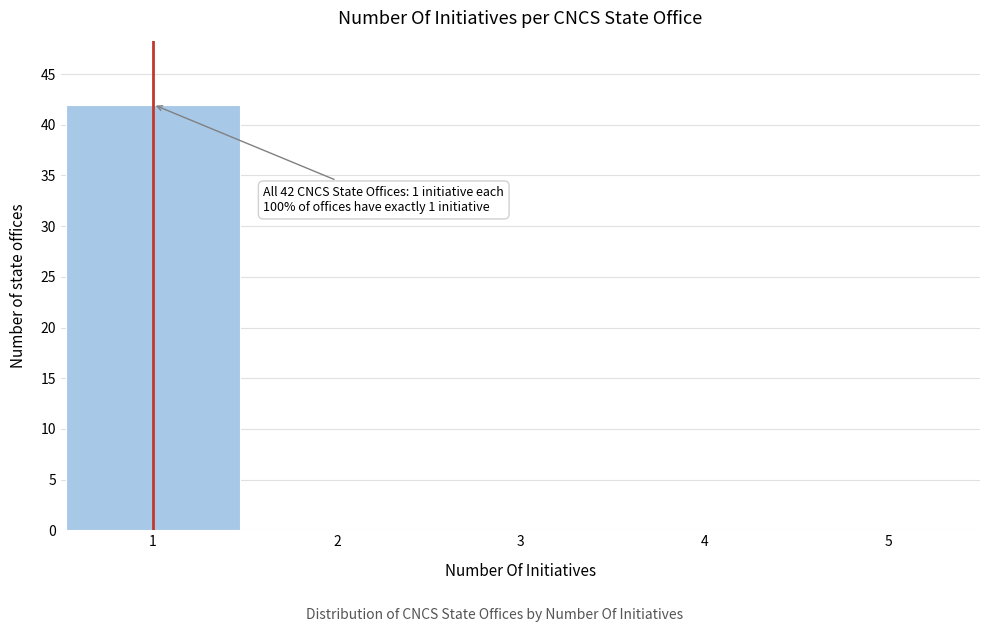

Over which range of the x-axis is the bar tallest?

0.5 to 1.5